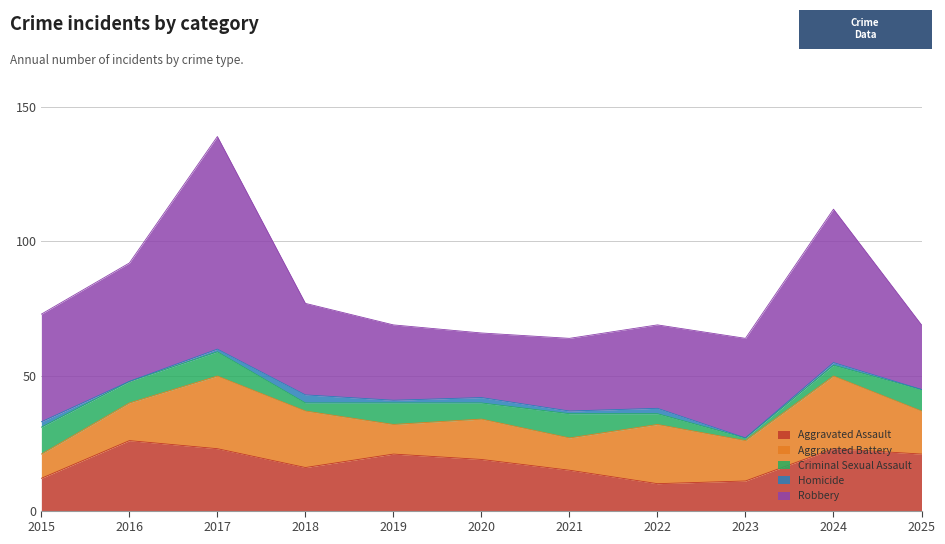

At which category is the sum across all series the highest?

2017